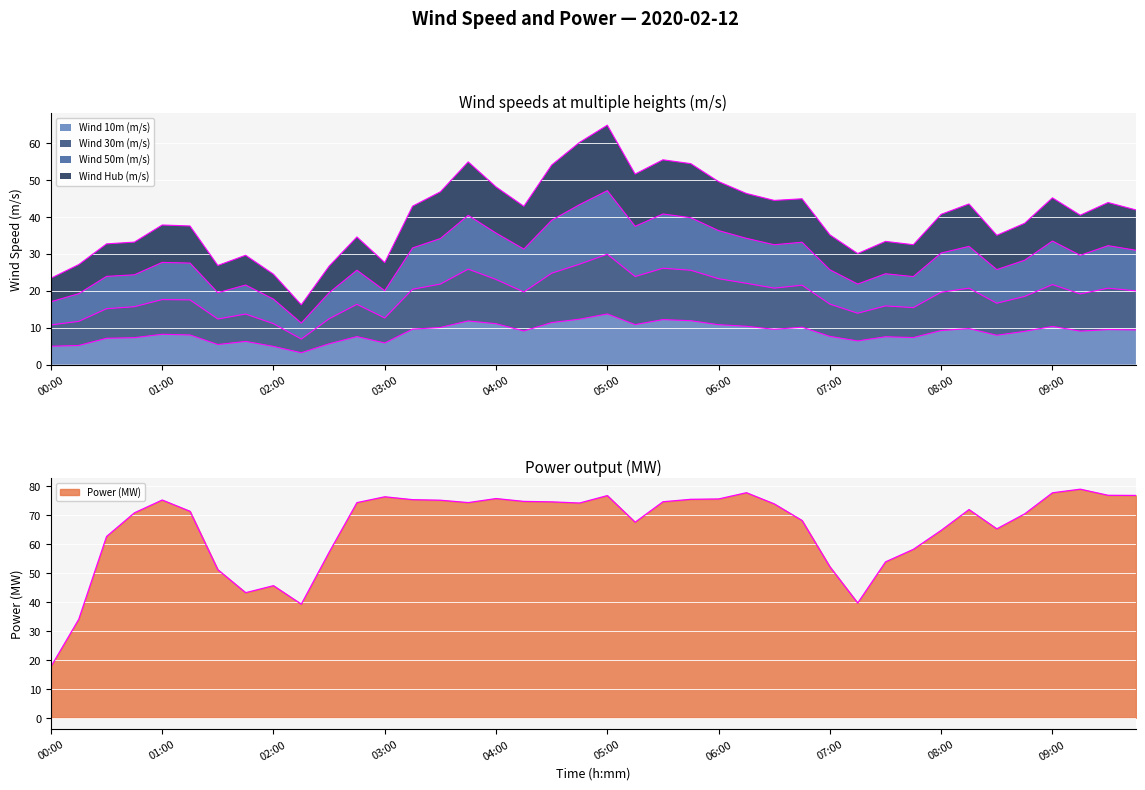

Which category has the highest value in the Power (MW) series?

09:15